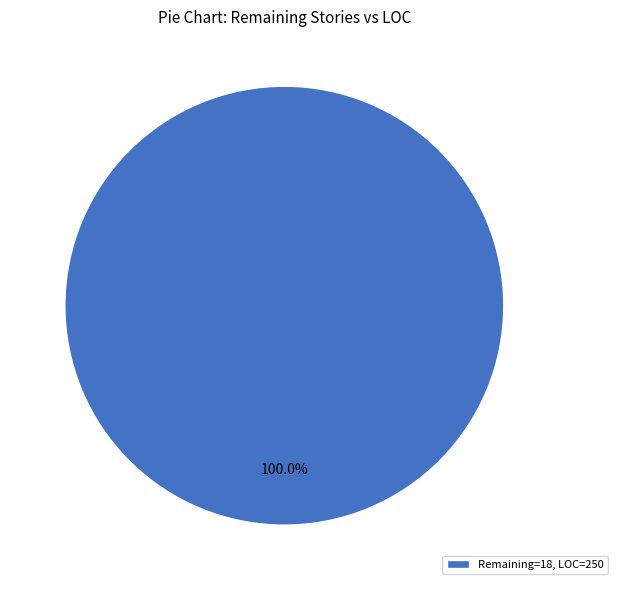

Is there a majority slice in this chart?

Yes